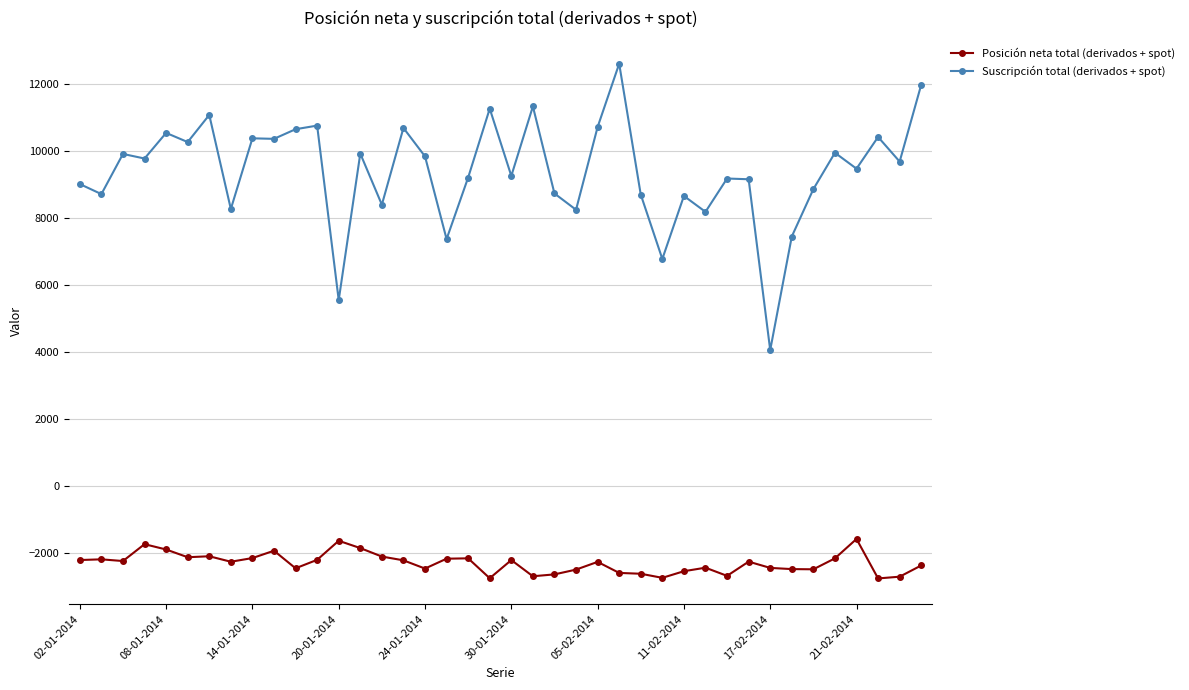

True or false: Suscripción total (derivados + spot) has more than 2 interior local peaks.

True